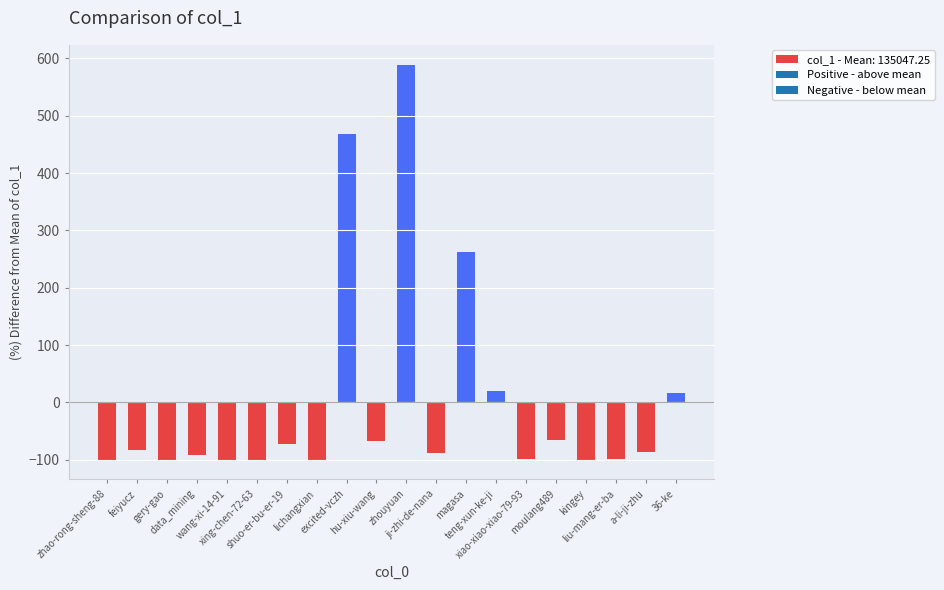

What is the difference between the maximum and minimum values?

689.1